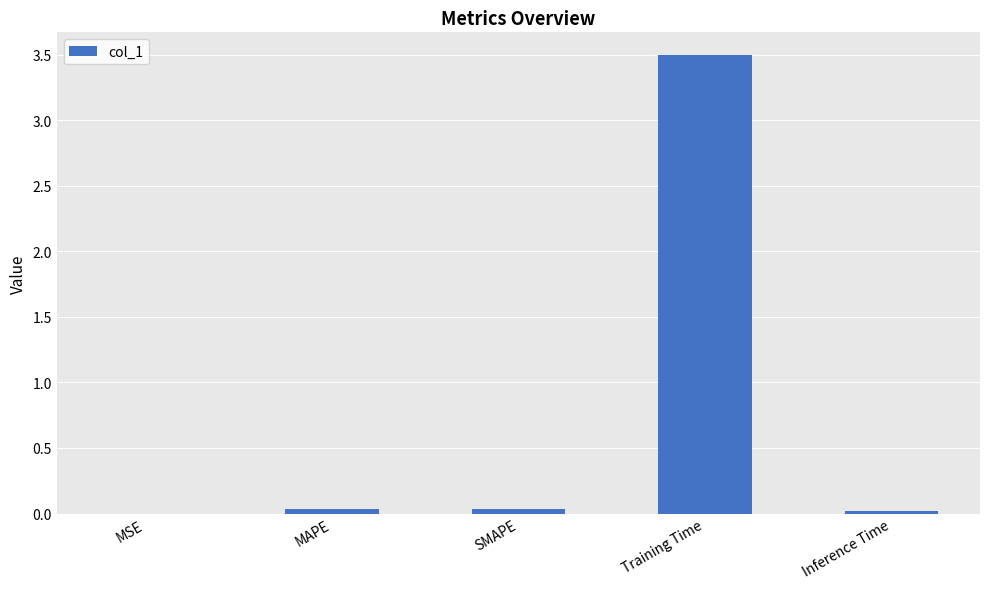

The chart shows a value of 0.0 at MAPE. True or false?

True